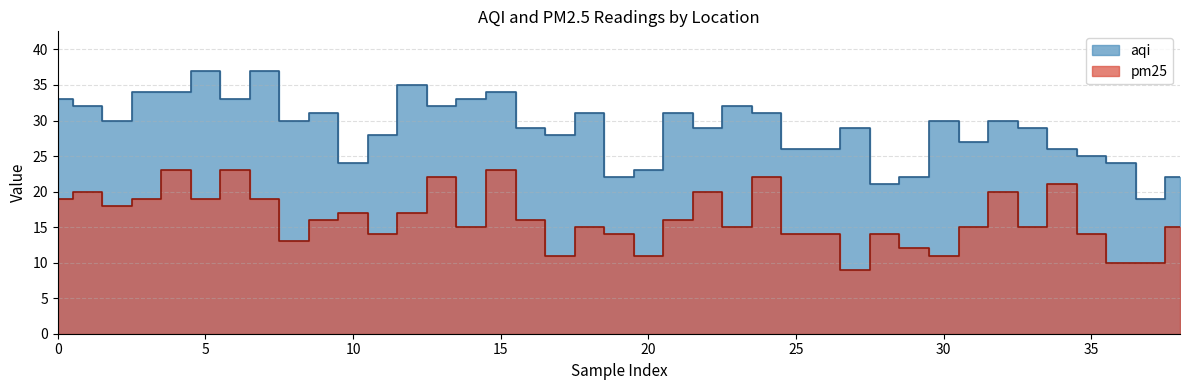

What is the maximum value for aqi?

37